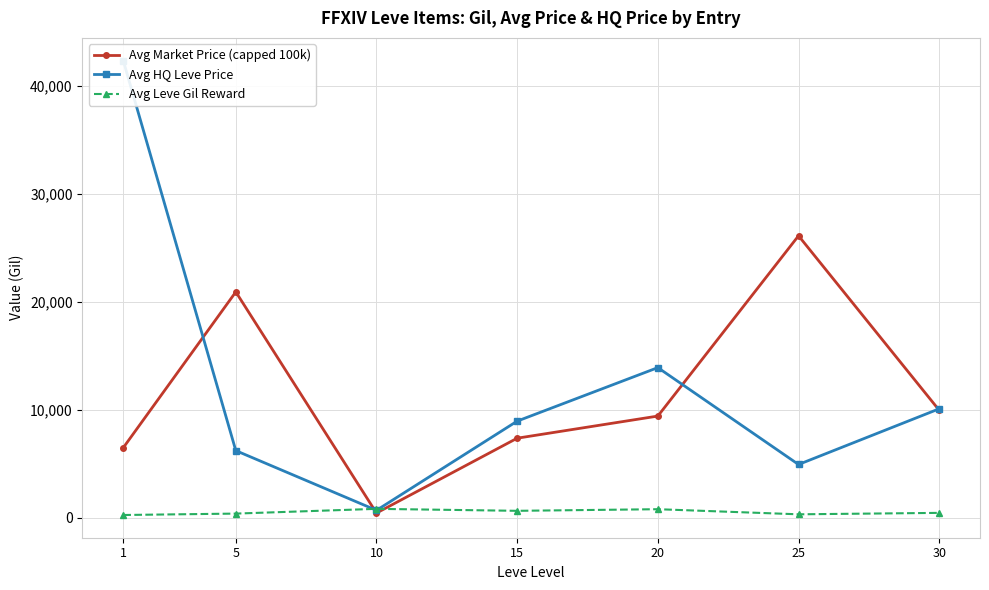

What is the total value across all series at 1?

49054.3